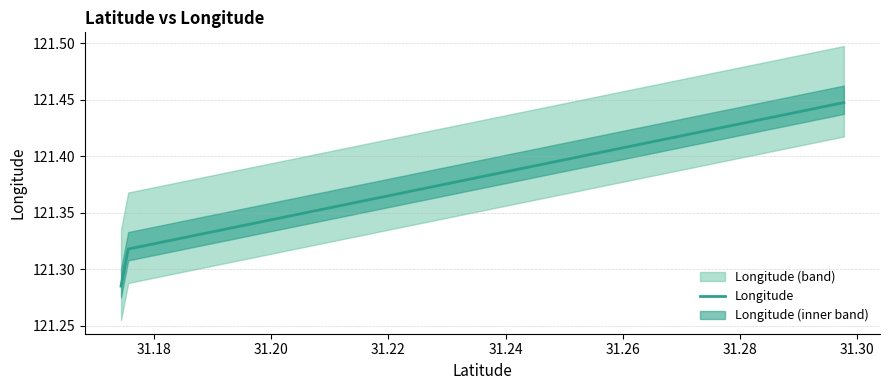

What is the average value?

121.4